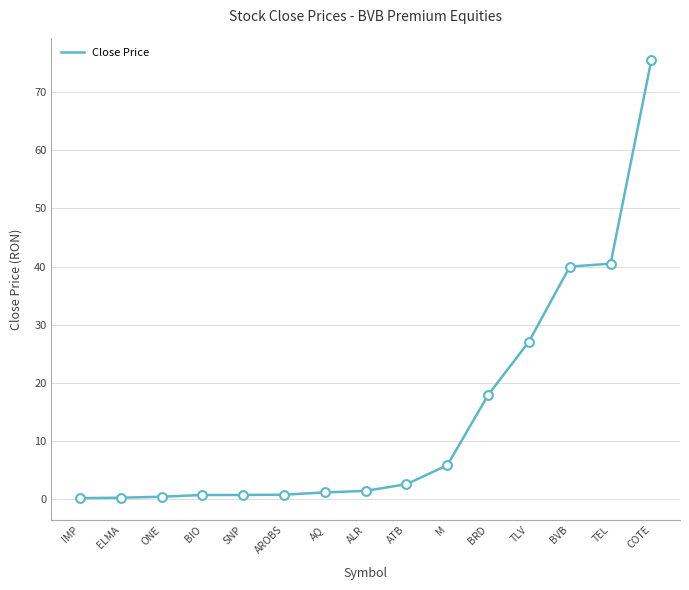

Between ATB and ONE, which is larger?

ATB